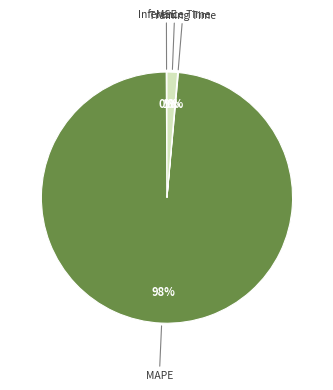

Does any single category account for the majority?

Yes